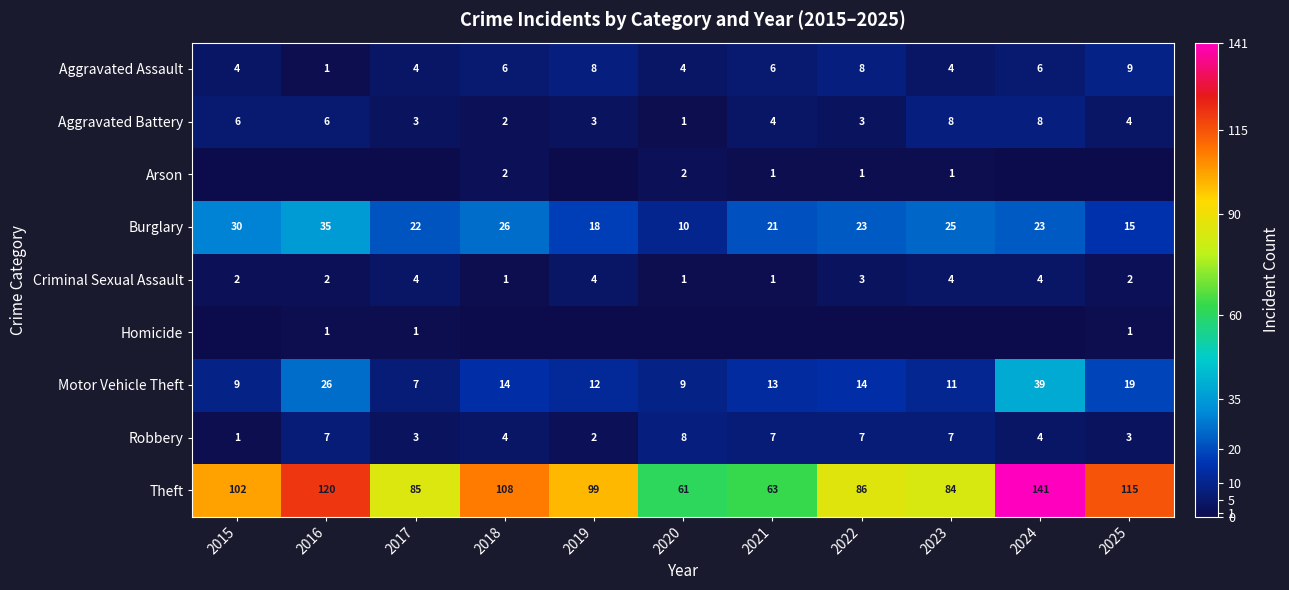

What is the sum of all Burglary values?

248